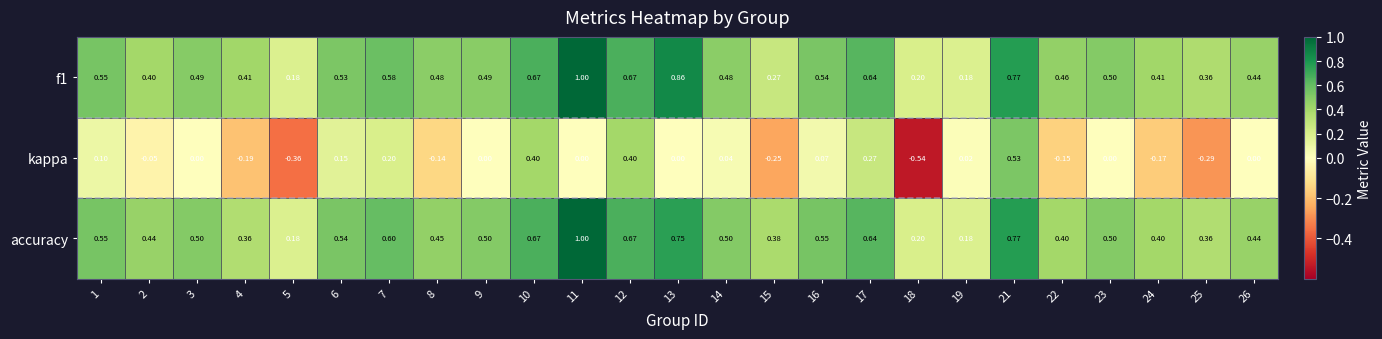

Is the value of accuracy at 12 greater than the value of kappa at 4?

Yes